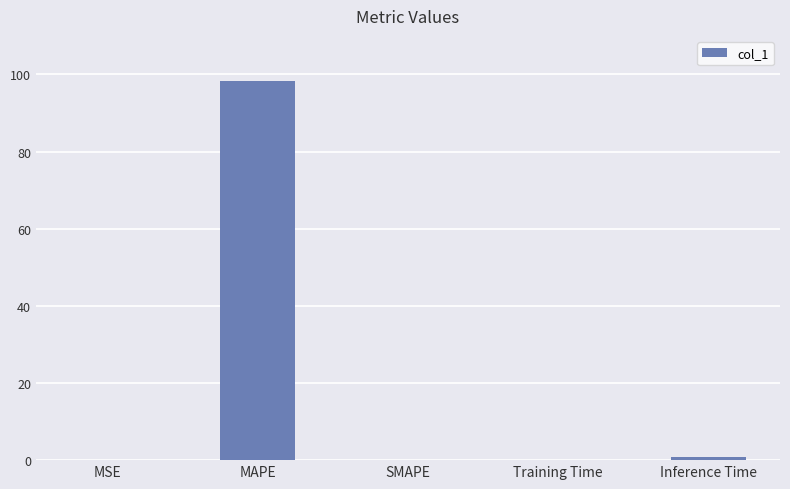

What is the sum of all values?

99.3